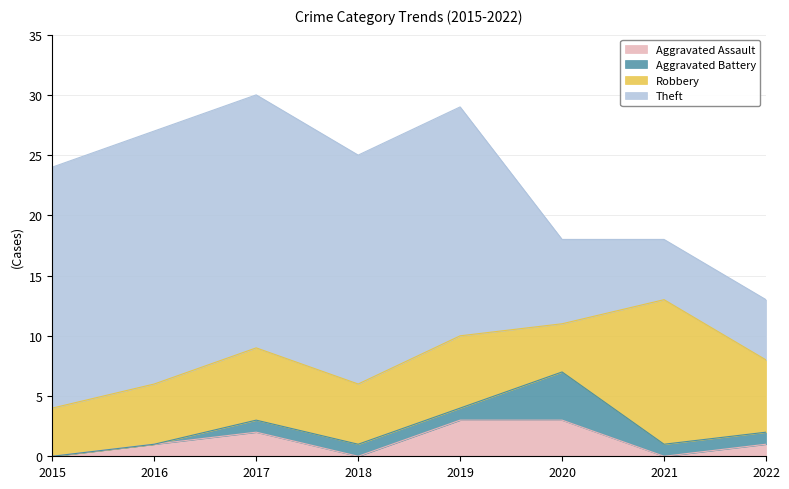

Where does the Theft series first go above 19?

2015